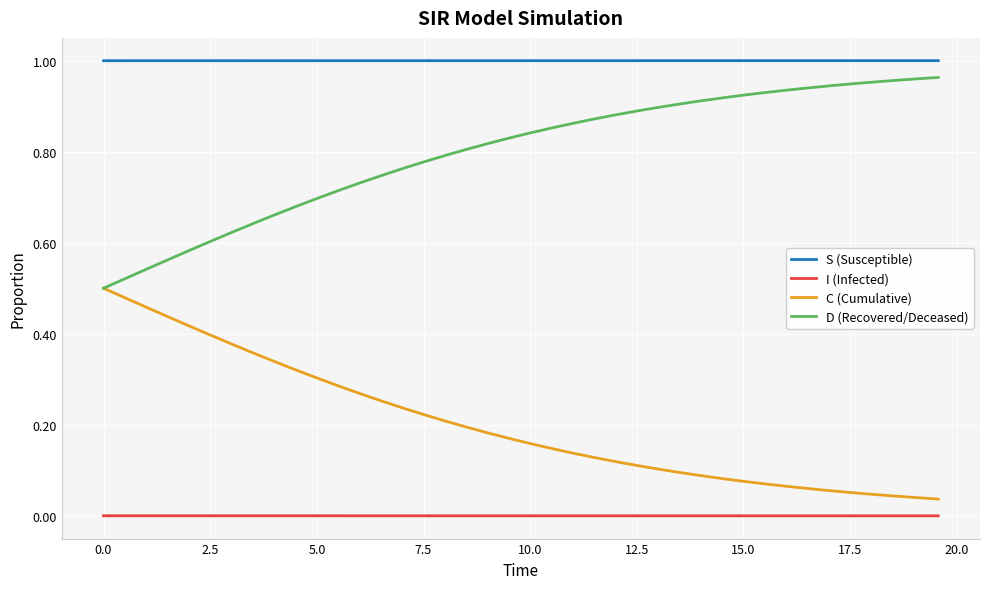

Which series has the largest total across all categories?

S (Susceptible)